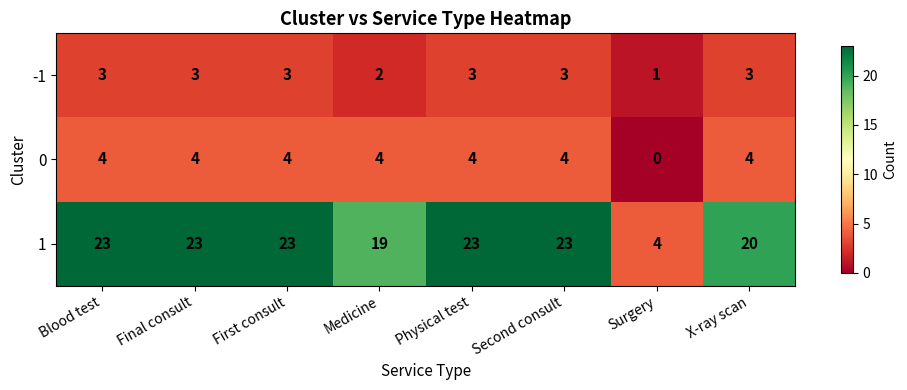

What is the difference between the highest and lowest values at Final consult?

20